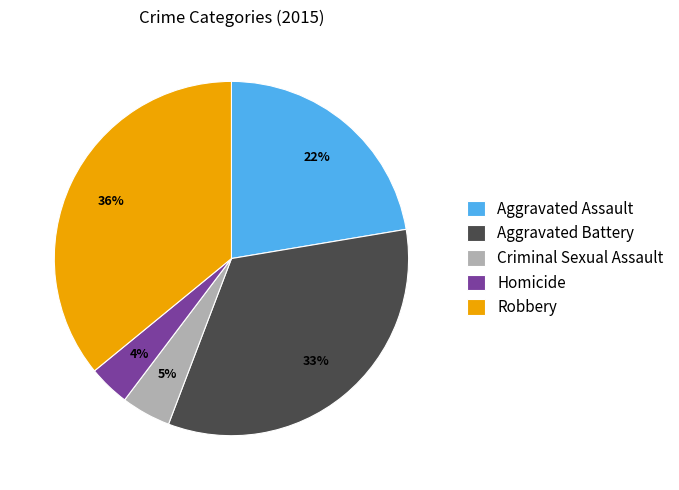

Rank the categories by value from highest to lowest.

Robbery, Aggravated Battery, Aggravated Assault, Criminal Sexual Assault, Homicide